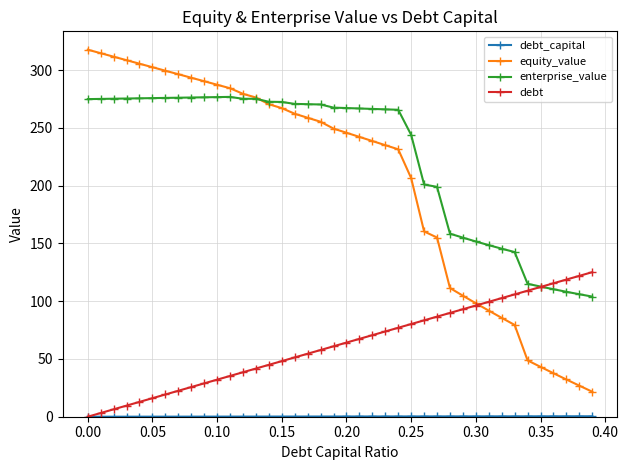

Which series has the widest spread of values?

equity_value